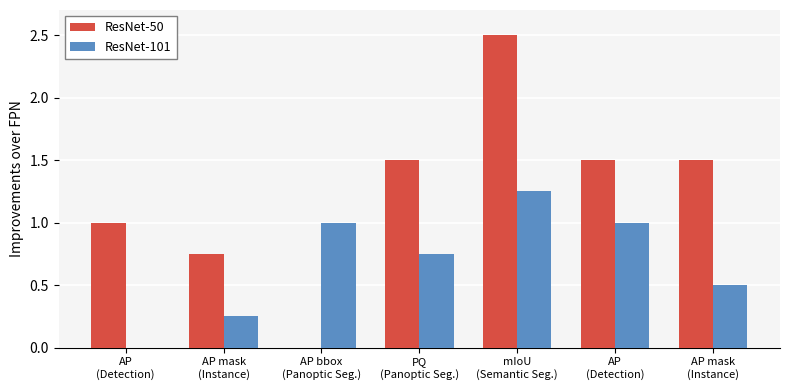

What is the label of the 2nd bar from the right?

AP
(Detection)